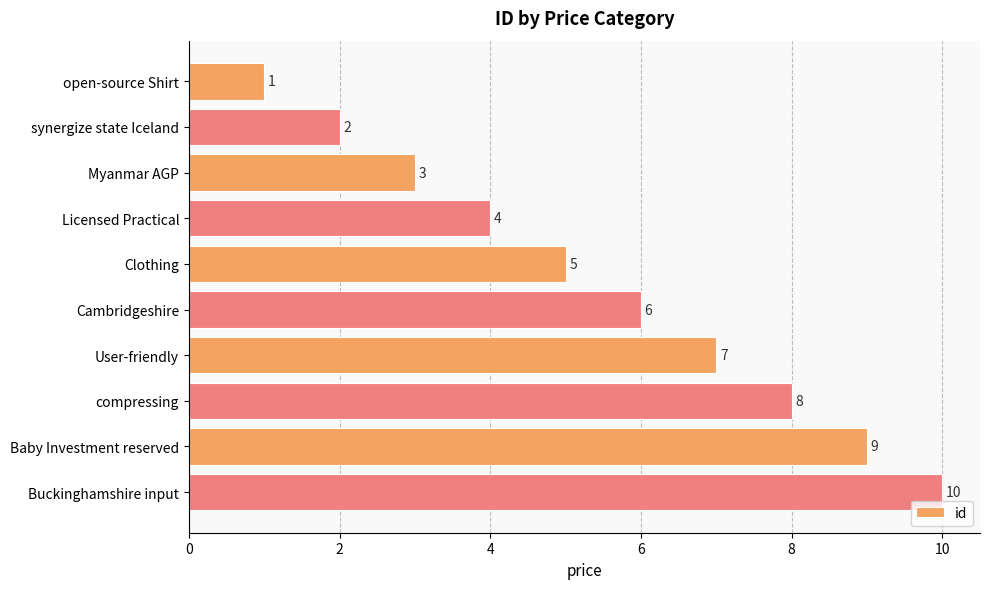

The value at compressing is 14. True or false?

False